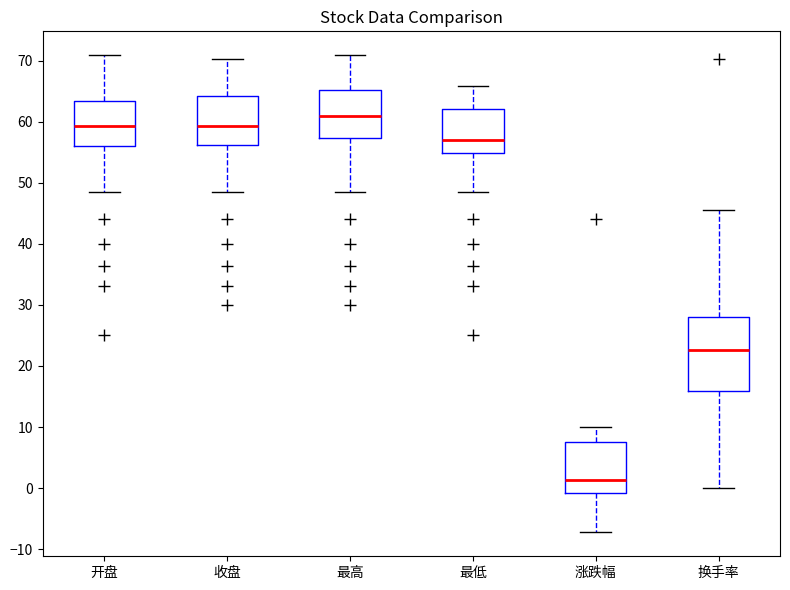

Which box has the highest median line?

最高